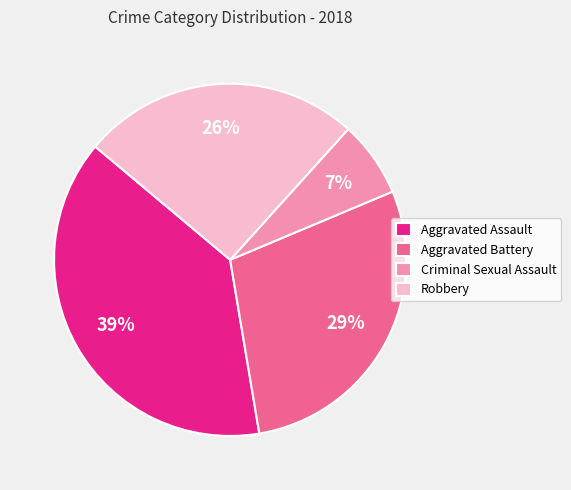

To the nearest percent, what portion does Aggravated Assault represent?

39%